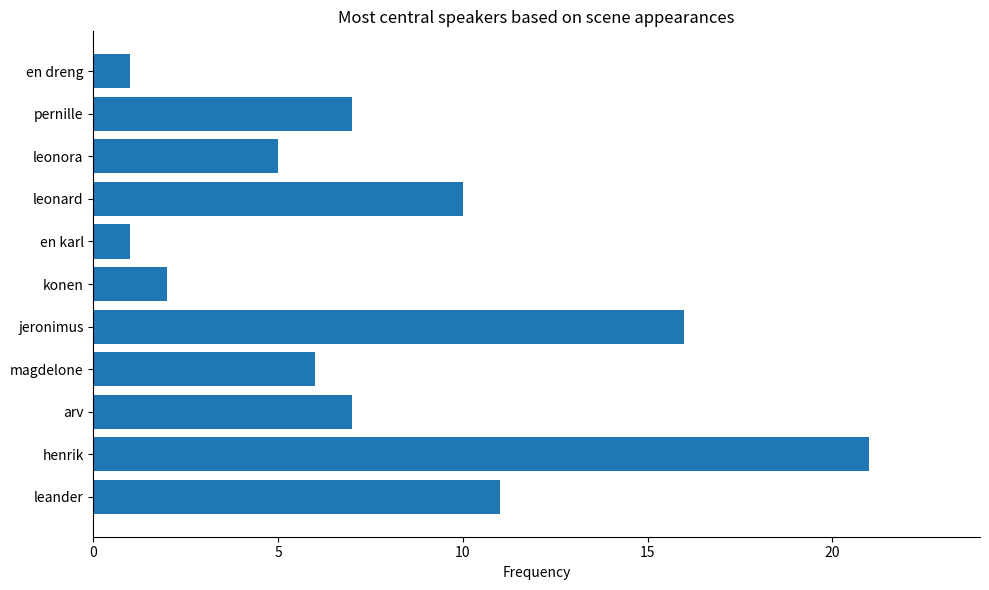

What is the greatest value displayed?

21